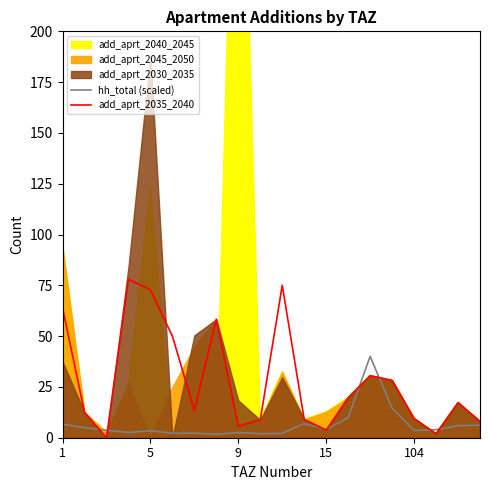

Count the number of categories in the chart.

20